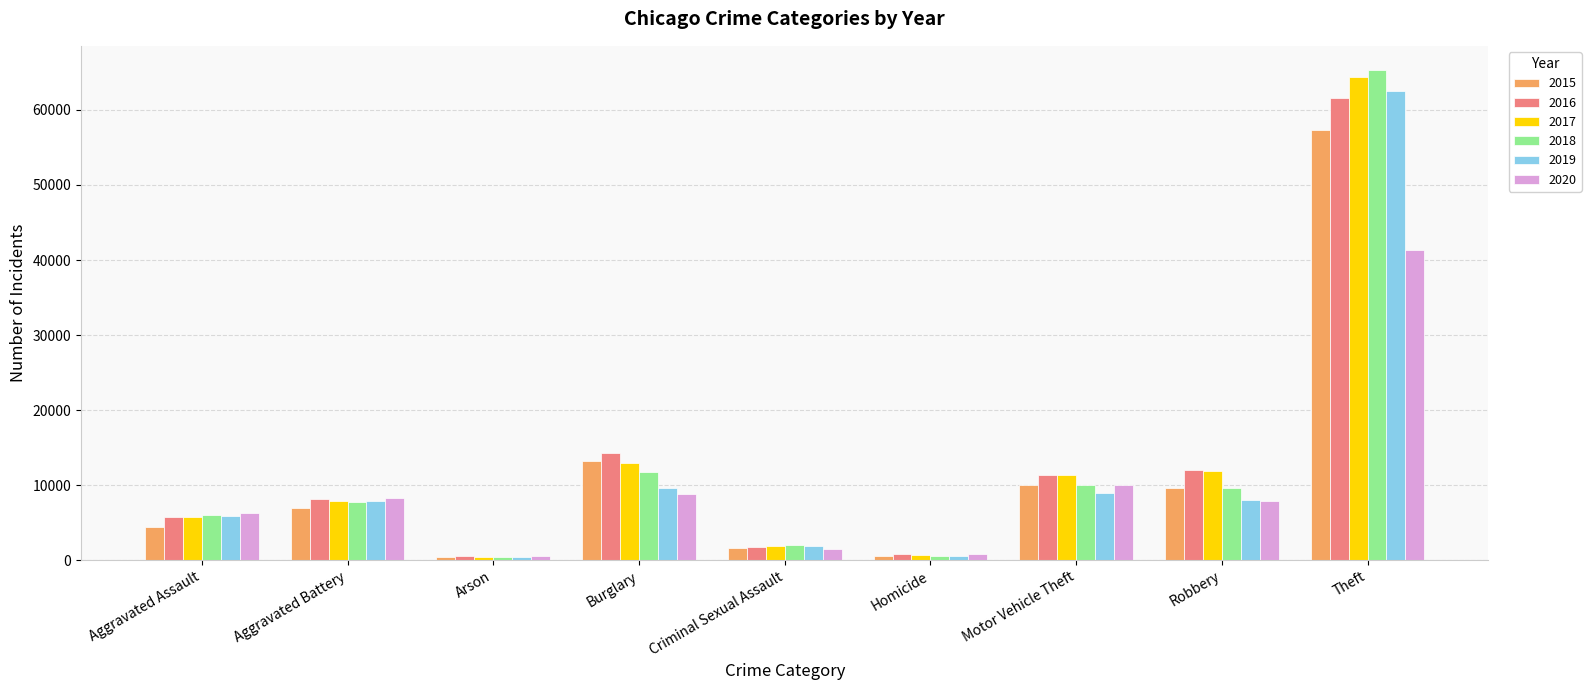

What is the total value across all series at Criminal Sexual Assault?

10618